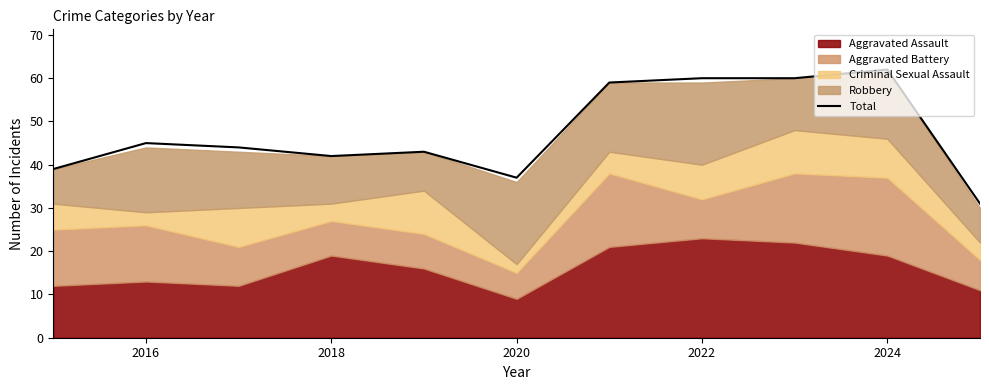

Is it true that Total equals 63 at 2016?

False